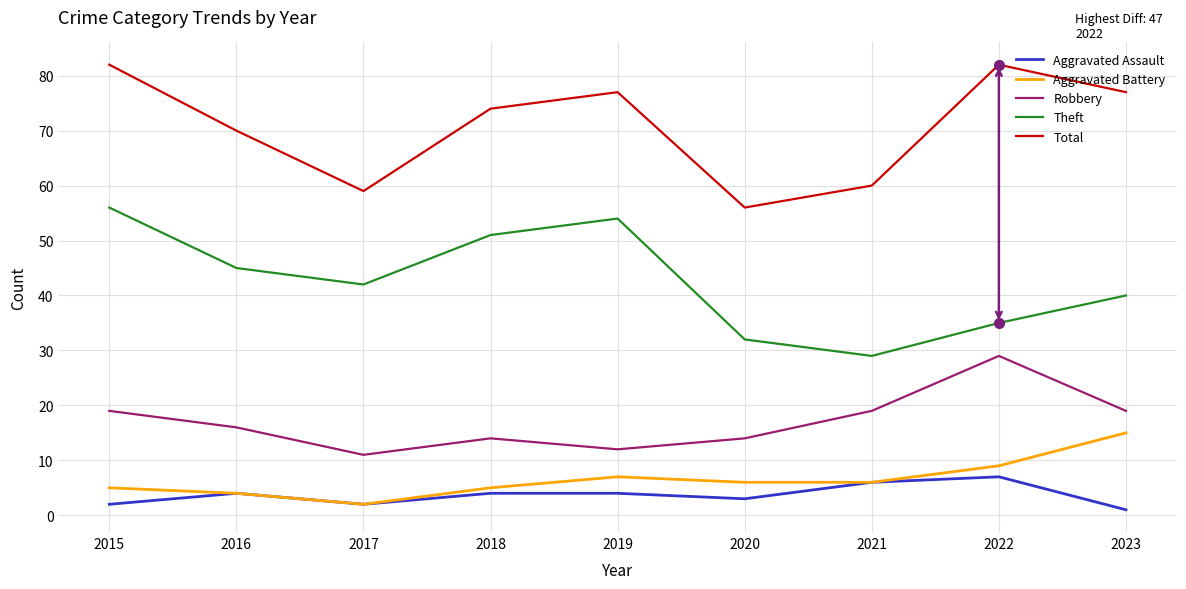

What are all the series names shown in the legend?

Aggravated Assault, Aggravated Battery, Robbery, Theft, Total